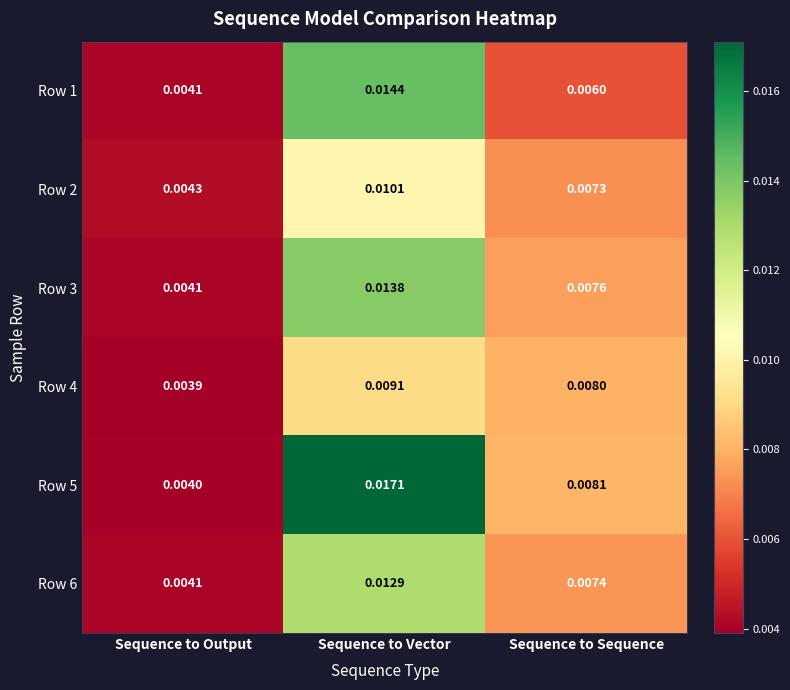

Rank the series by their maximum value, from highest to lowest.

Row 5, Row 1, Row 3, Row 6, Row 2, Row 4